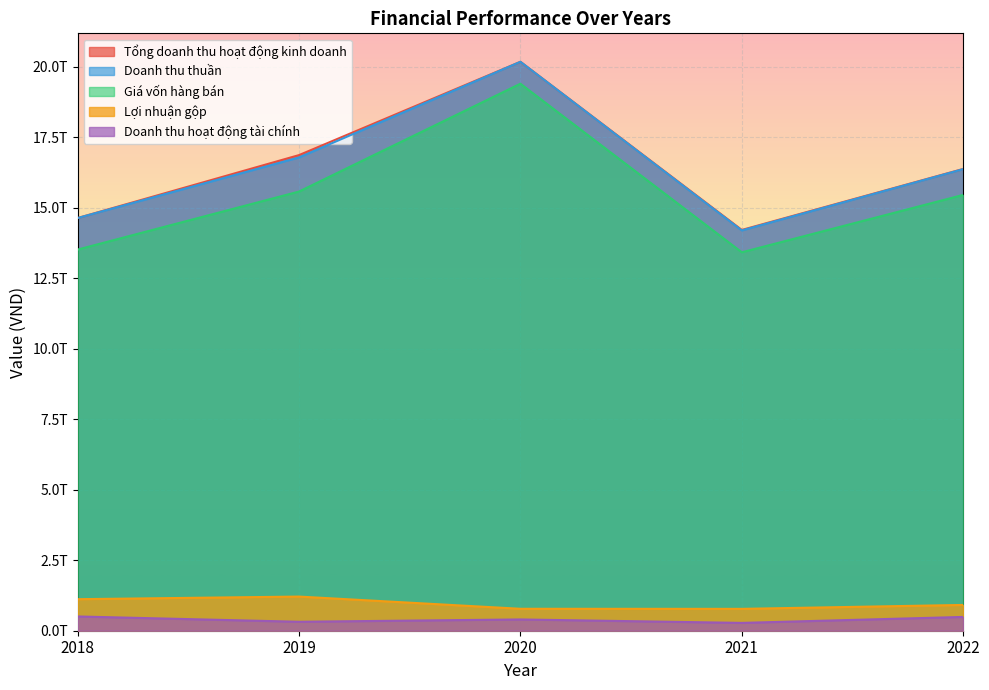

At which category does the chart reach its minimum across all series?

2021